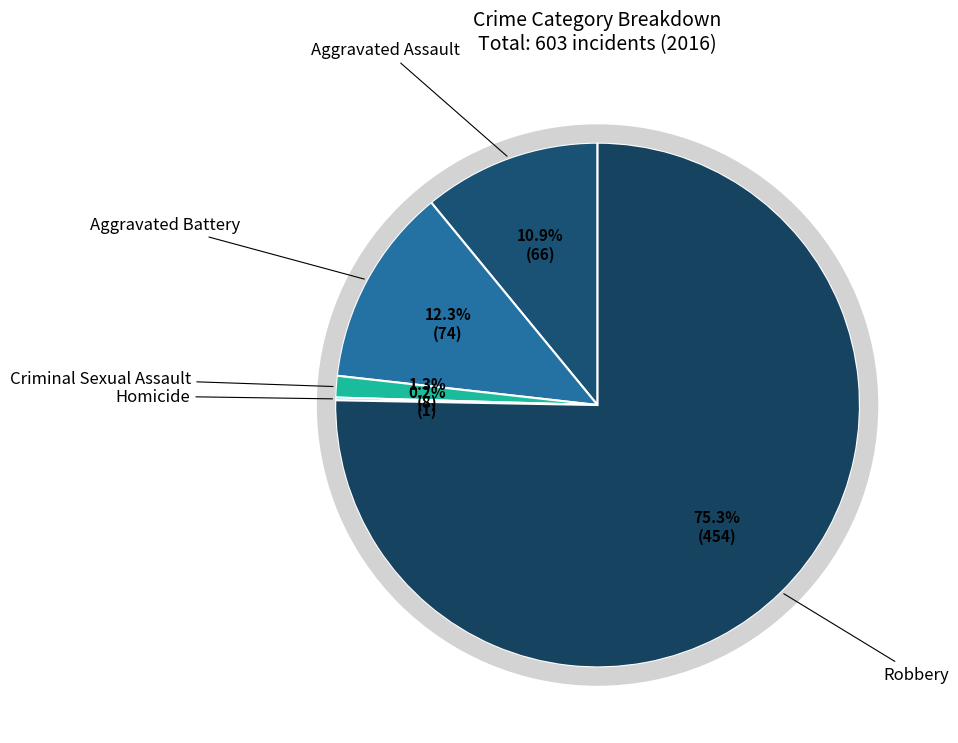

Which slice is the smallest?

Homicide